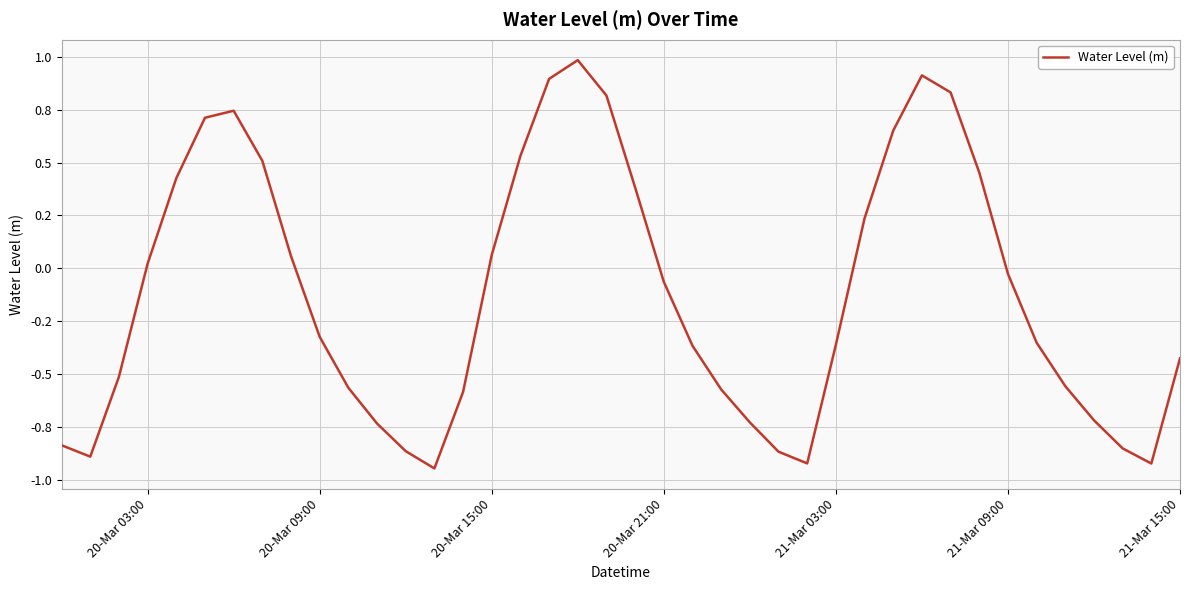

Is this an area chart (filled region under the line)?

No